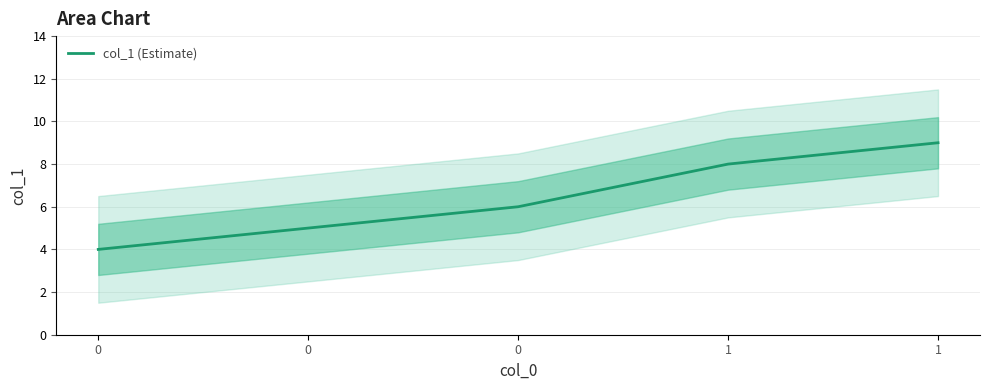

List the labels in order of value, largest first.

1, 1, 0, 0, 0